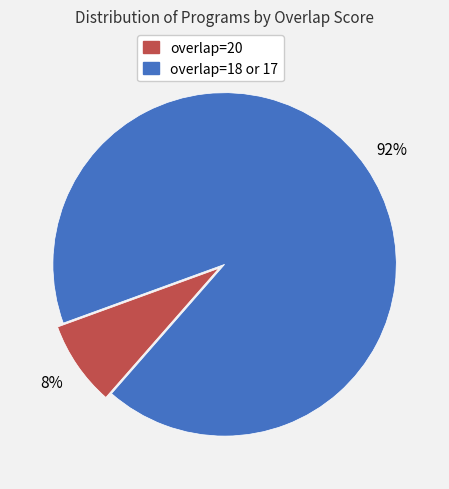

Count the number of slices in the pie.

2